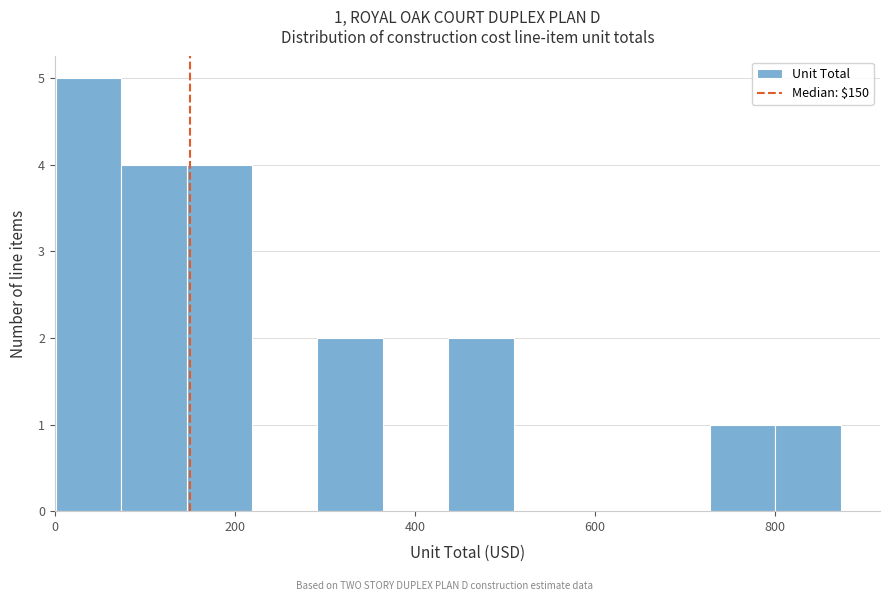

Read against the x-axis, roughly where is the centre of the tallest bar?

40